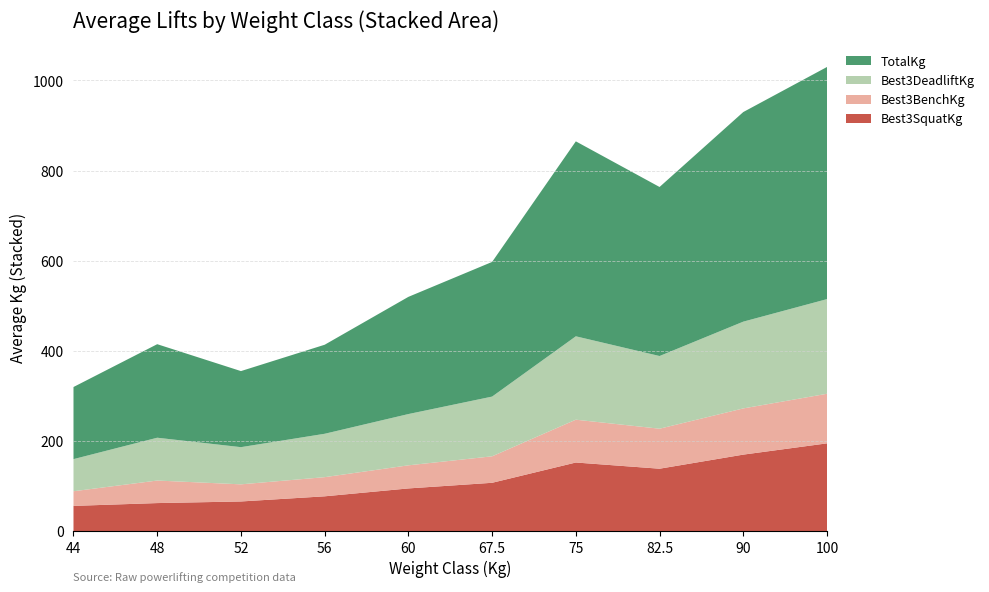

Reading right to left, what are all the values shown in this chart?

Best3SquatKg: 195.0	170.0	138.8	152.5	107.5	95.0	77.5	66.1	62.5	56.2
Best3BenchKg: 110.0	102.5	88.8	95.0	58.8	51.2	42.5	38.0	50.0	32.5
Best3DeadliftKg: 210.0	192.5	161.2	185.0	132.5	113.8	96.2	82.5	95.0	71.2
TotalKg: 515.0	465.0	375.0	432.5	298.8	260.0	197.5	168.8	207.5	160.0